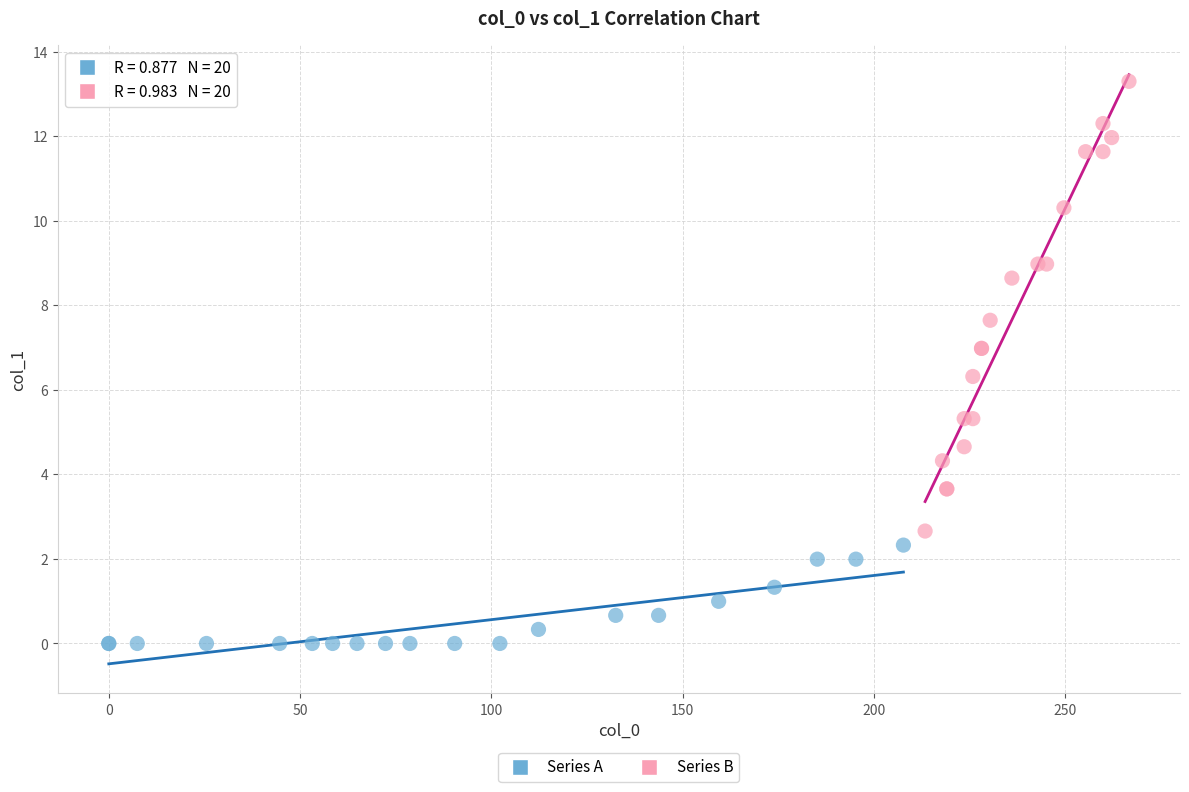

Which series contains the lowest Y value?

Series A